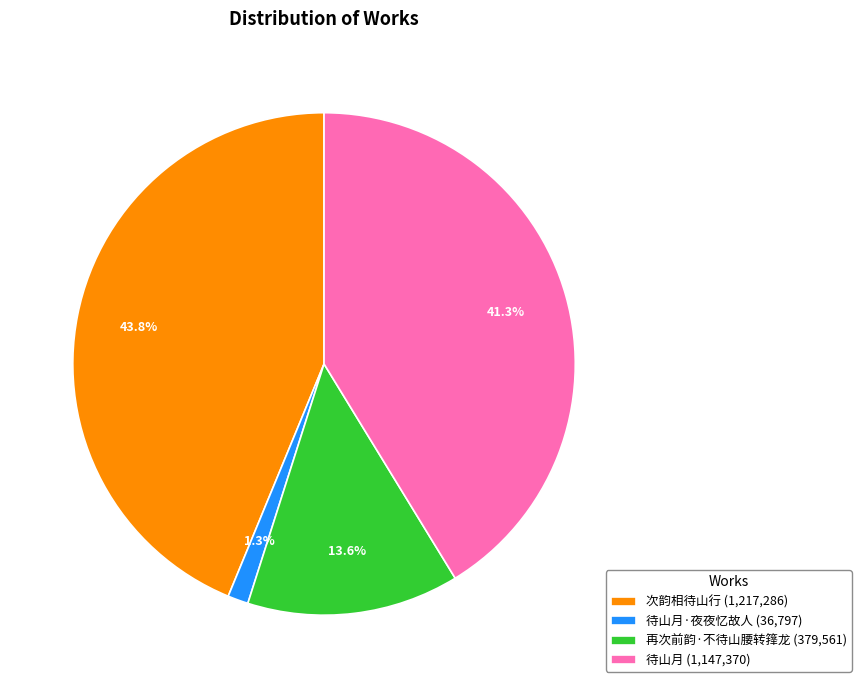

Rank the categories by value from highest to lowest.

次韵相待山行 (1,217,286), 待山月 (1,147,370), 再次前韵·不待山腰转箨龙 (379,561), 待山月·夜夜忆故人 (36,797)